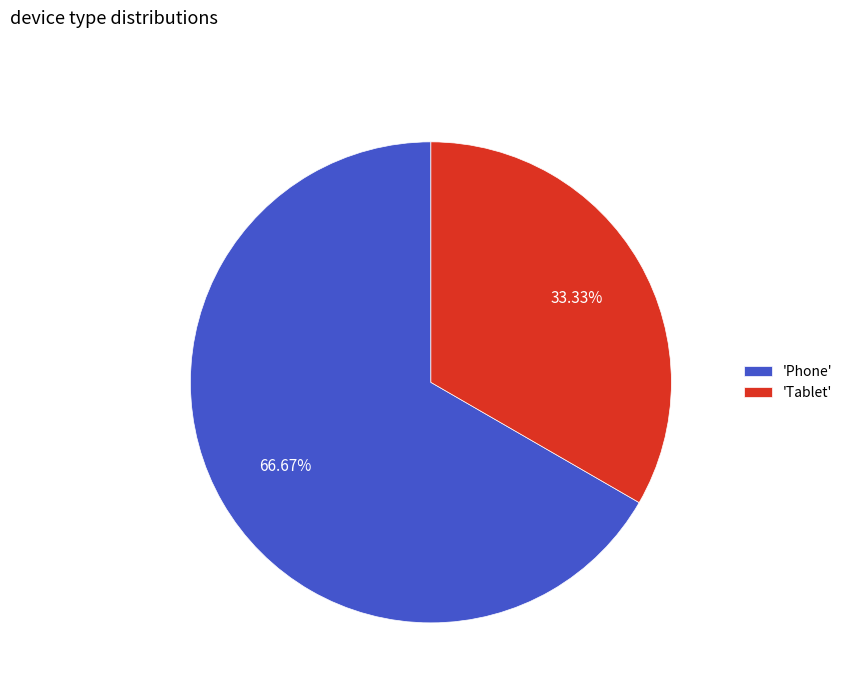

Which has a higher value, 'Phone' or 'Tablet'?

'Phone'